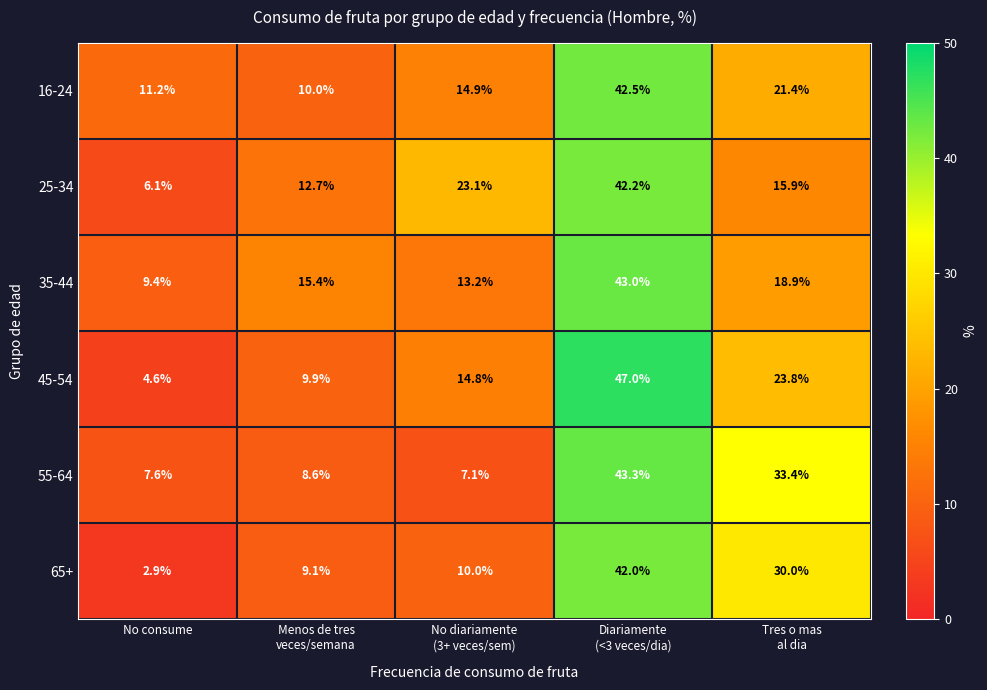

Reading left to right, extract all data points from this chart.

16-24: 11.2	10.0	14.9	42.5	21.4
25-34: 6.1	12.7	23.1	42.2	15.9
35-44: 9.4	15.4	13.2	43.0	18.9
45-54: 4.6	9.9	14.8	47.0	23.8
55-64: 7.6	8.6	7.1	43.3	33.4
65+: 2.9	9.1	10.0	42.0	30.0